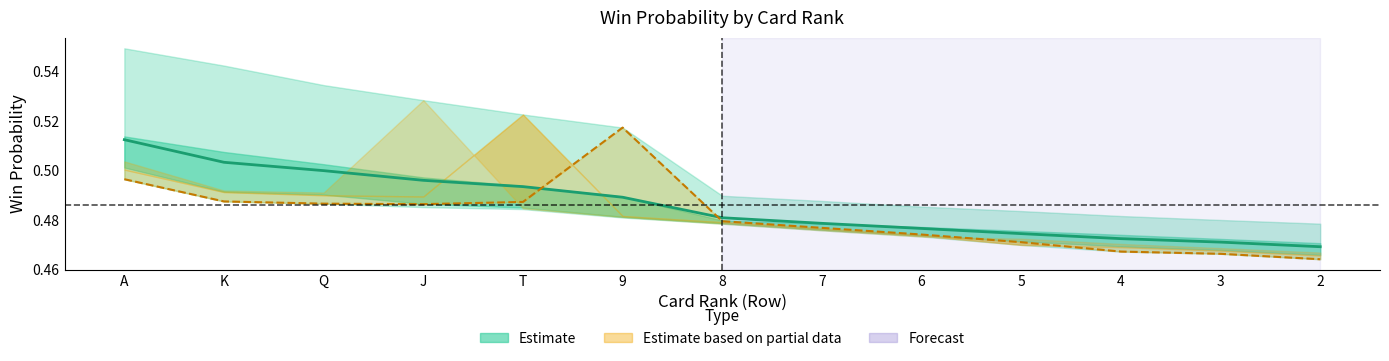

What is the label of the 8th point from the right?

9